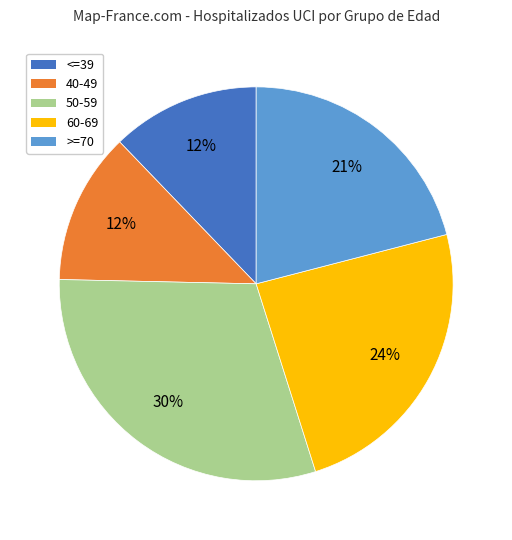

To the nearest percent, what portion does <=39 represent?

12%